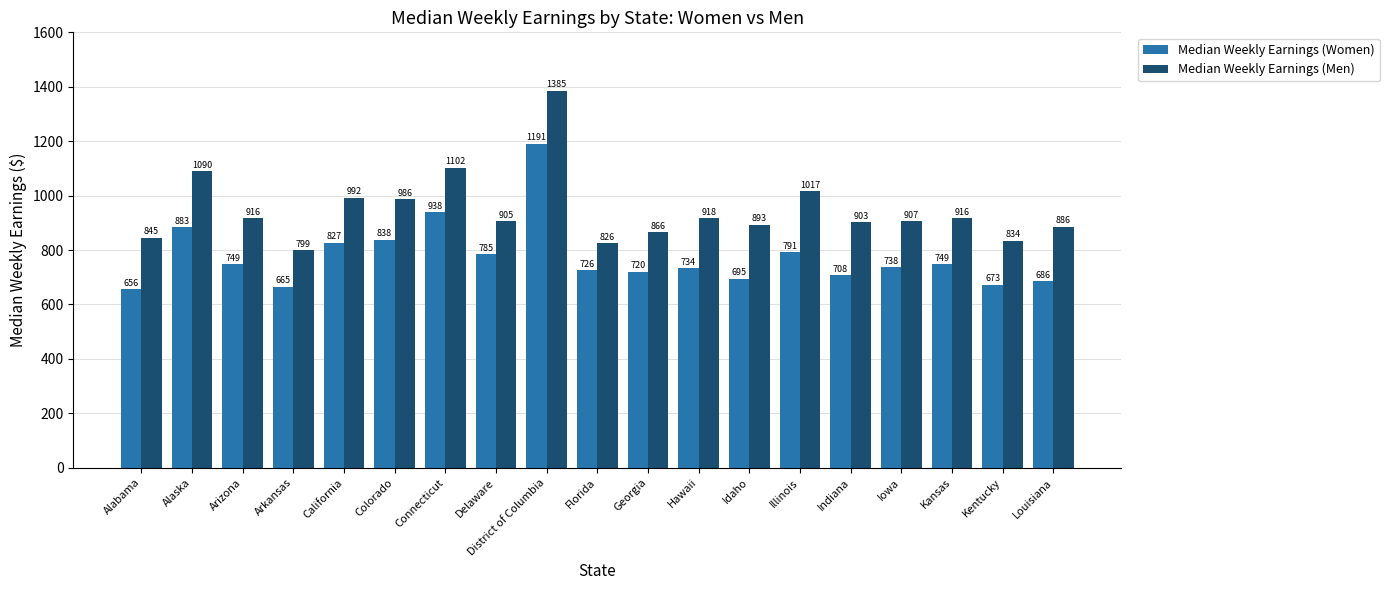

What is the difference between the maximum and second lowest values in the Median Weekly Earnings (Men) series?

559